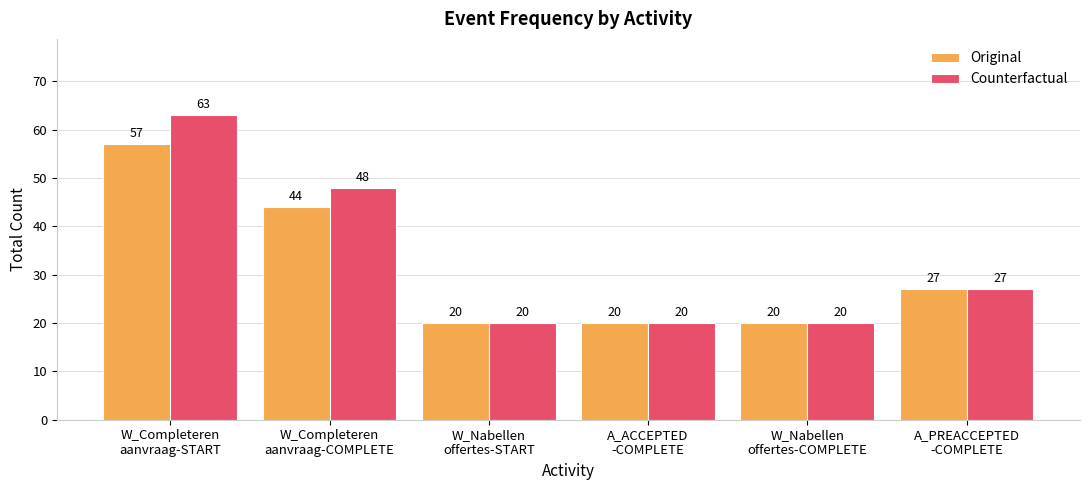

What is the label of the 4th bar from the right?

W_Nabellen
offertes-START